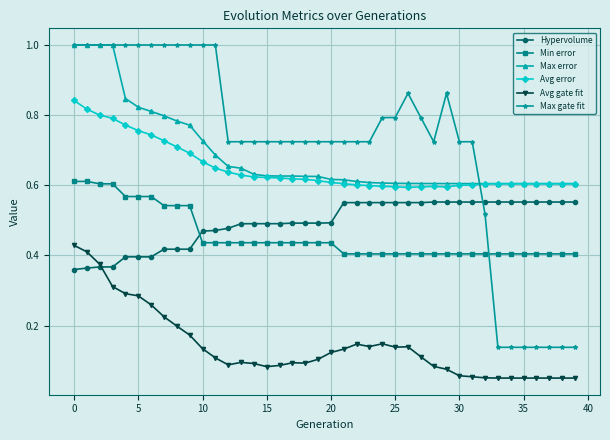

What is the value of the Max gate fit point at the 2nd from the left?

1.0